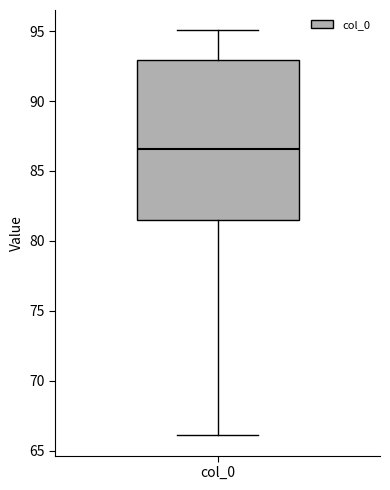

Transcribe this box plot: give where the median line is, the range the box spans, and where the two whiskers end, as read against the y-axis. The values are not printed on the chart, so give them approximately, as read against the axis.

median 86.5, box 81.5 to 93.0, whiskers 66.0 to 95.0